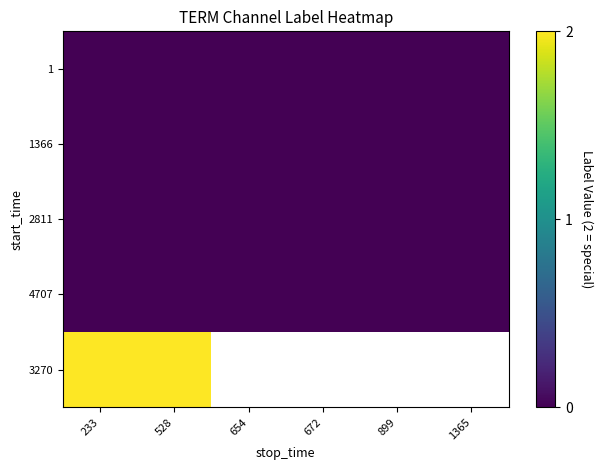

Where is 1 nearest to the value 0?

233